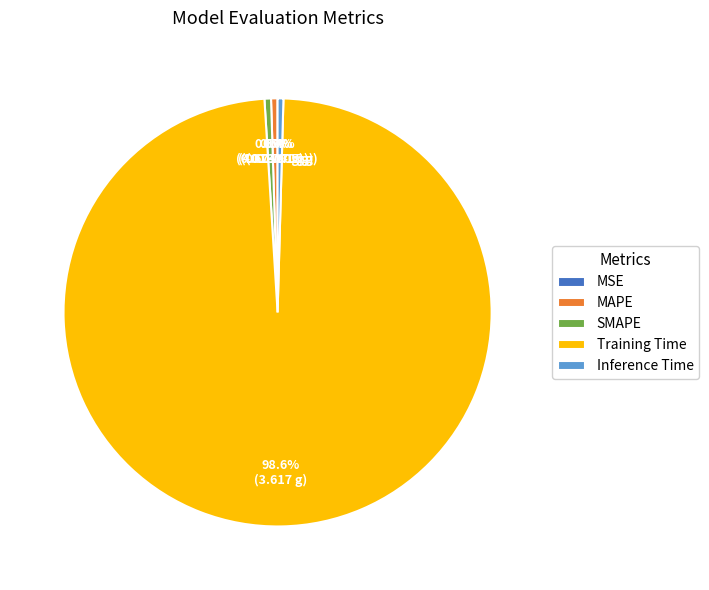

What percentage do MAPE and SMAPE together represent?

1.0%